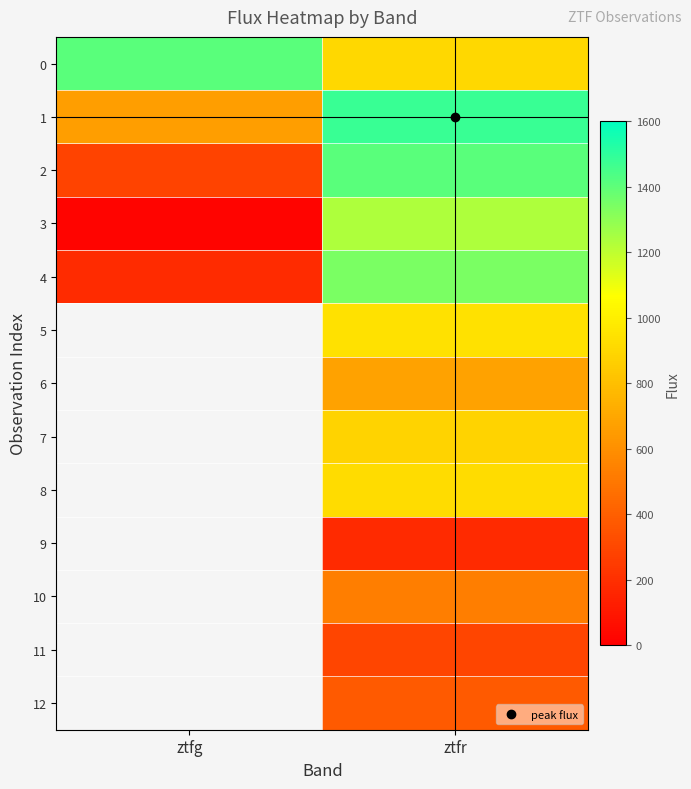

What is the greatest value displayed?

1477.8